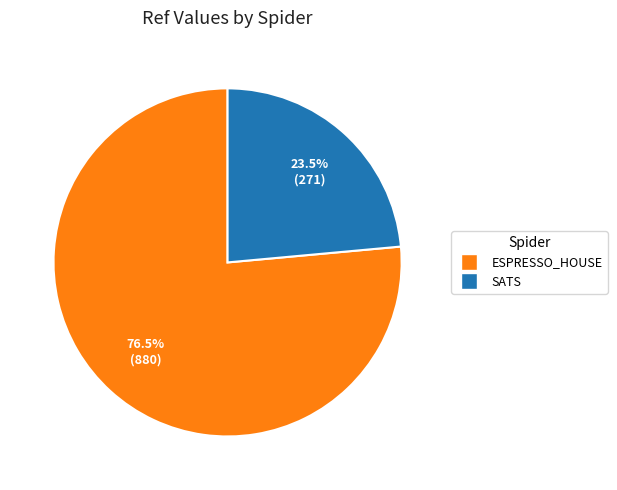

Is there a majority slice in this chart?

Yes